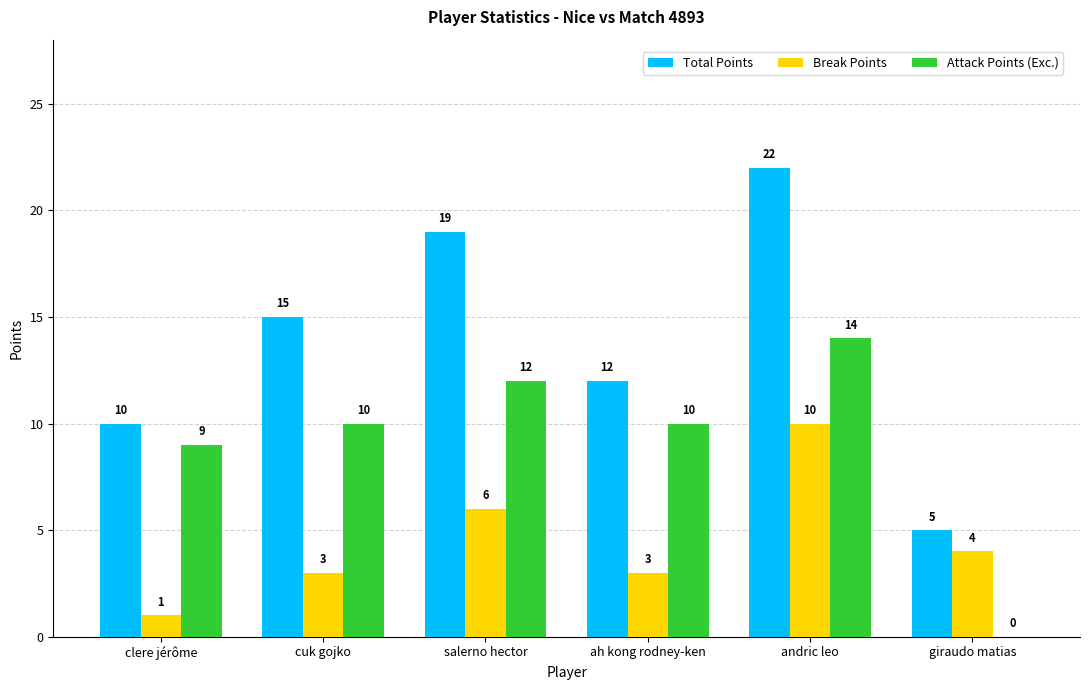

True or false: Break Points has a value of 4 at giraudo matias.

True